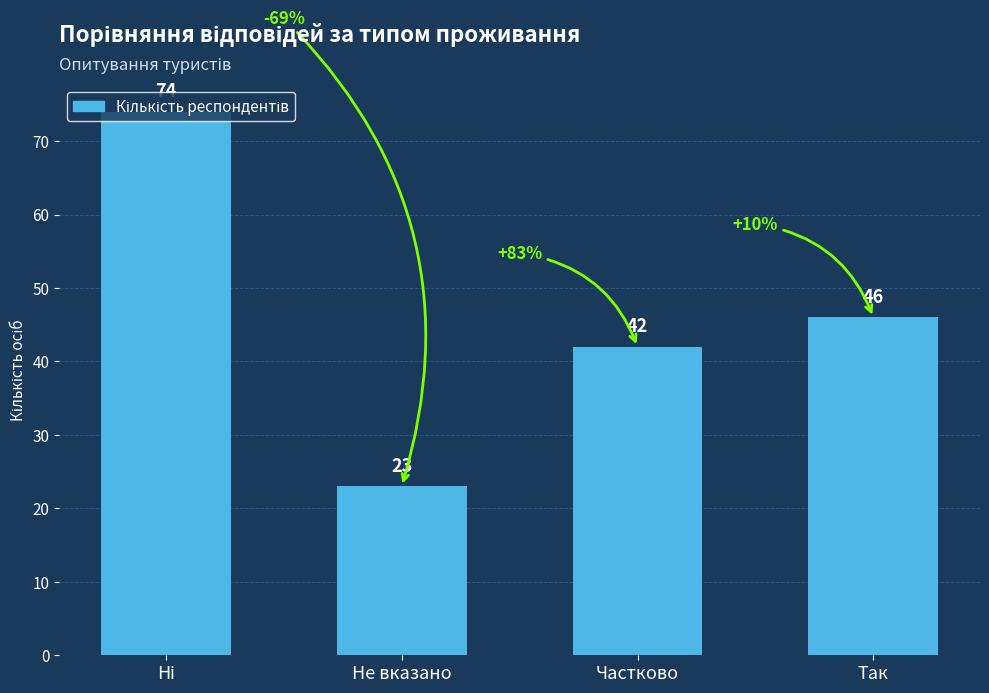

True or false: the data shows 55 at Частково.

False